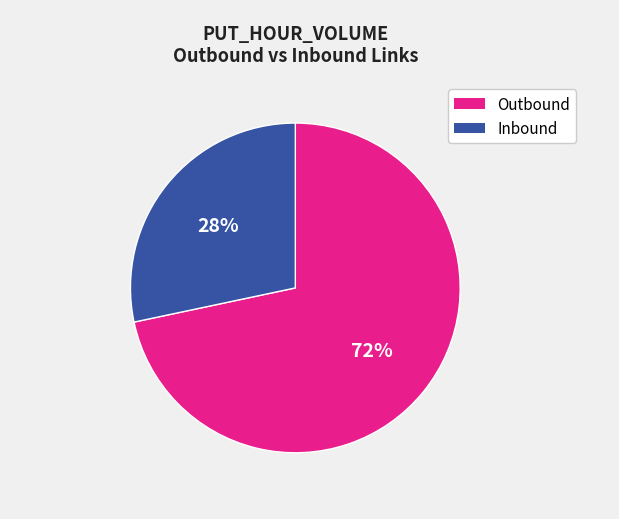

Count the number of slices in the pie.

2